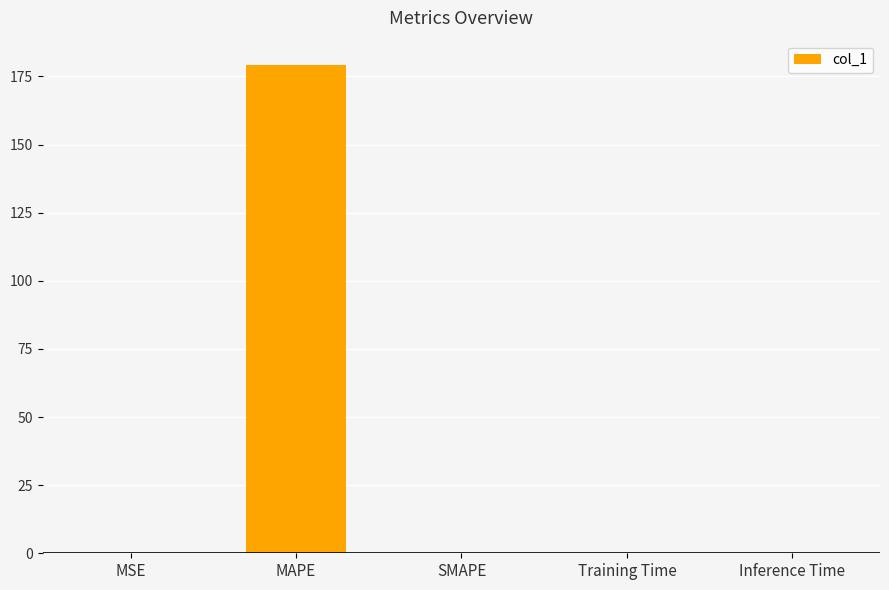

The chart shows a value of -109.8 at SMAPE. True or false?

False